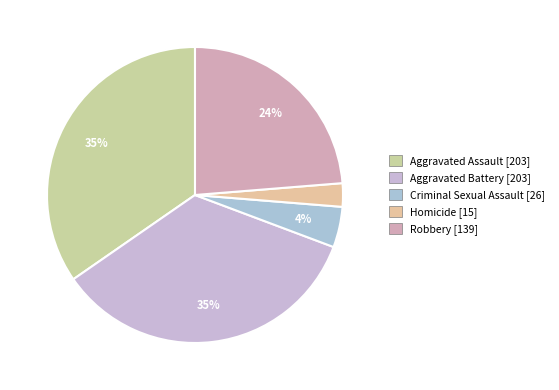

Which slice is the largest?

Aggravated Assault